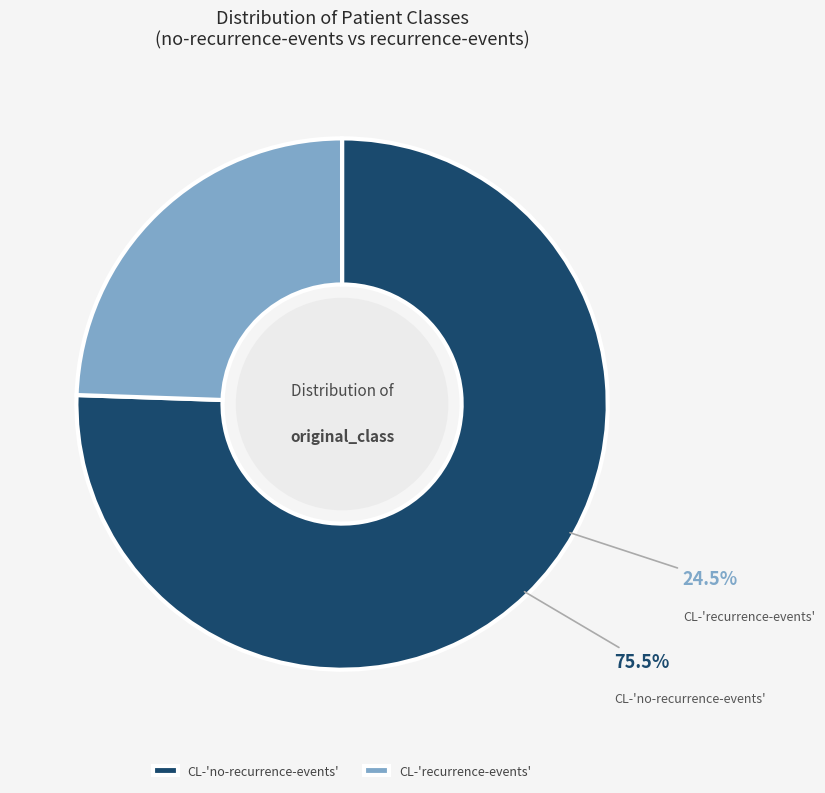

What is the smallest slice in the pie chart?

CL-'recurrence-events'